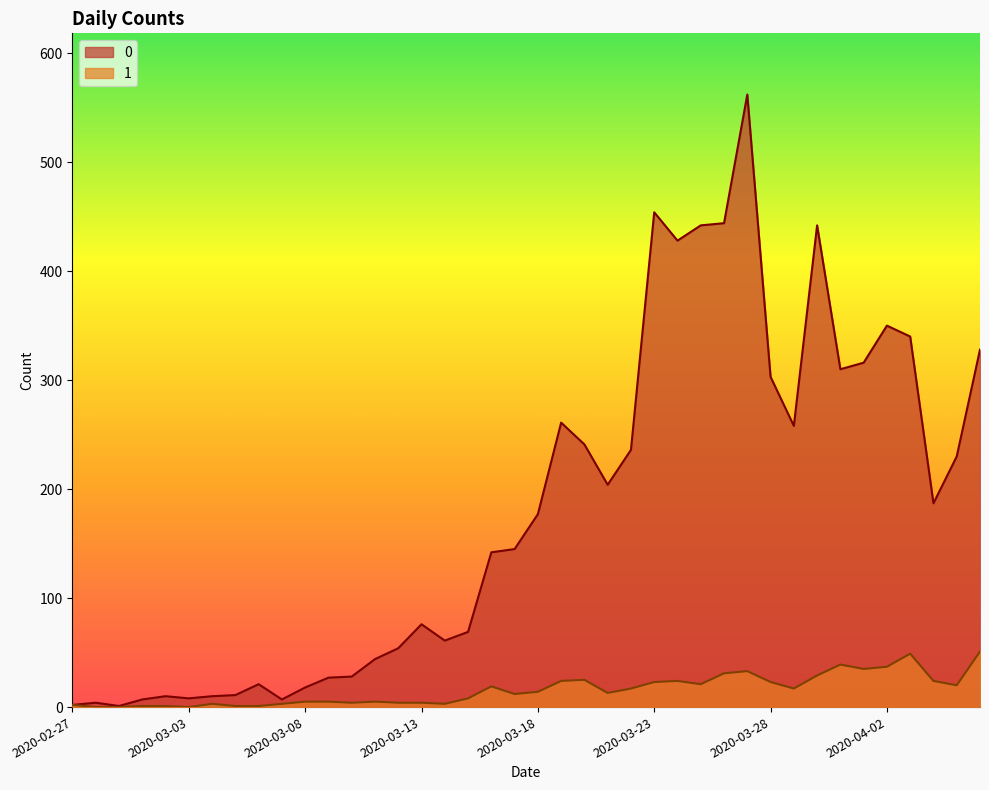

How many data points in 0 are less than 177?

20